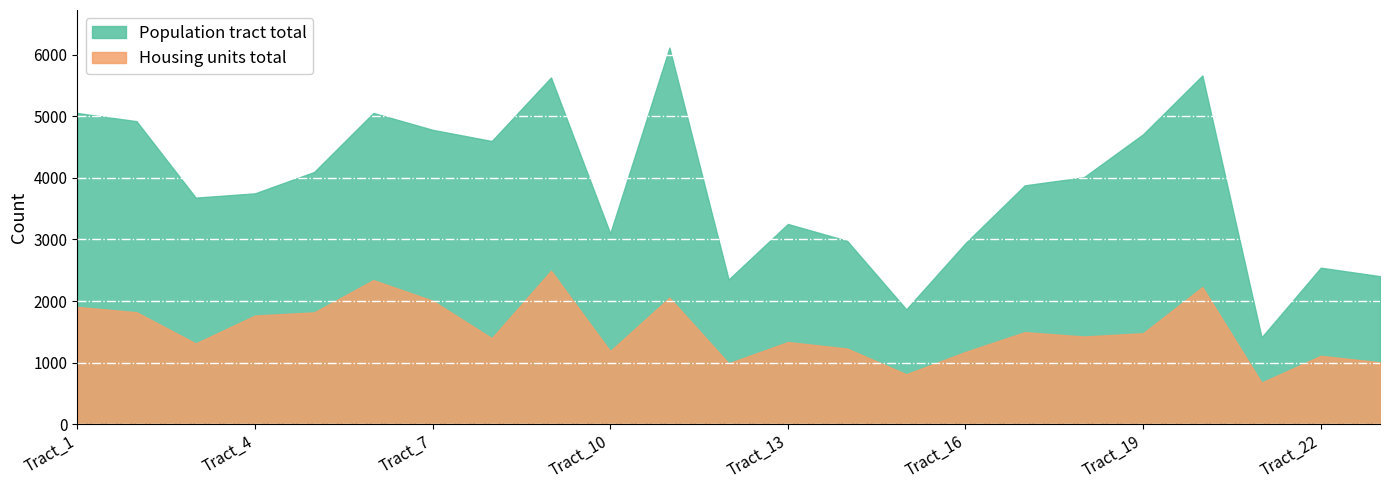

What is the average value of the Population tract total series?

3859